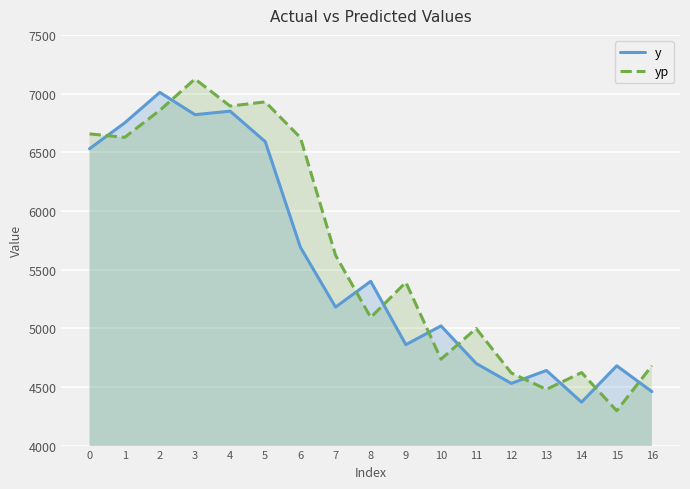

At which category does yp reach its first local valley?

1